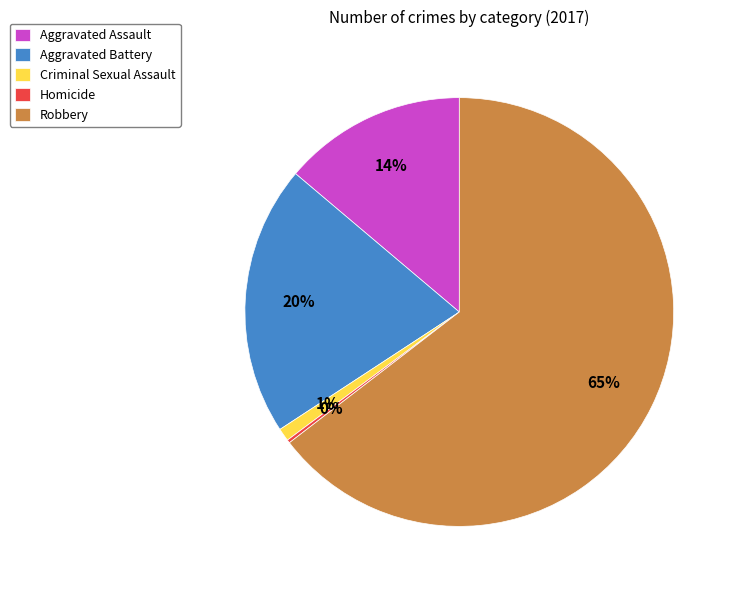

Is there any slice that represents more than half of the pie?

Yes